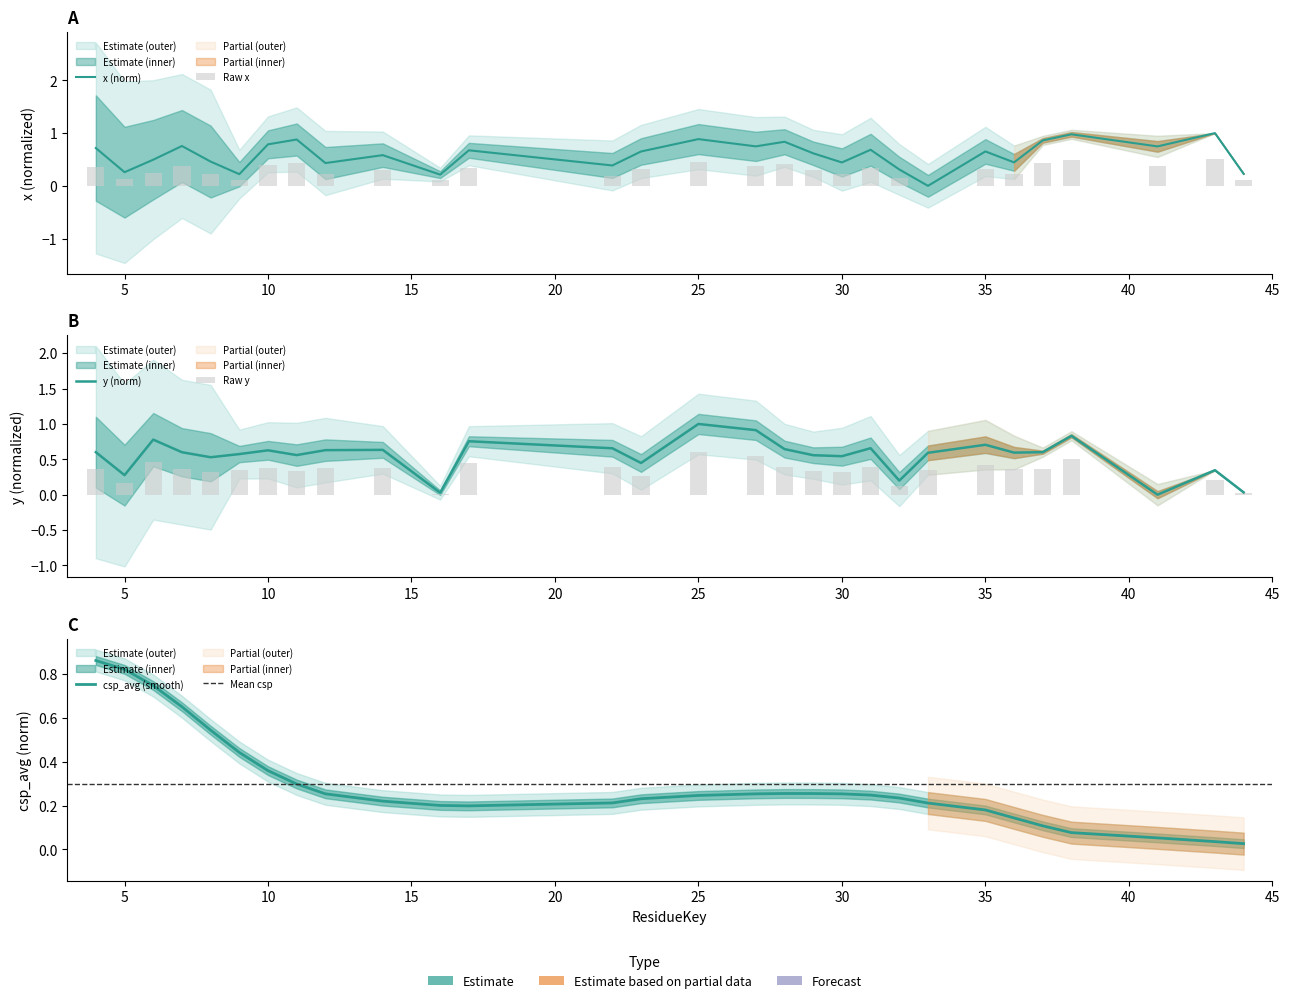

Reading left to right, transcribe all the data shown in this chart.

x: 0.7	0.3	0.5	0.8	0.5	0.2	0.8	0.9	0.4	0.6	0.2	0.7	0.4	0.7	0.9	0.7	0.8	0.6	0.4	0.7	0.3	0.0	0.7	0.4	0.9	1.0	0.7	1.0	0.2
y: 0.6	0.3	0.8	0.6	0.5	0.6	0.6	0.6	0.6	0.6	0.0	0.8	0.7	0.4	1.0	0.9	0.6	0.6	0.5	0.7	0.2	0.6	0.7	0.6	0.6	0.8	0.0	0.3	0.0
pred_x: 0.4	0.1	0.2	0.4	0.2	0.1	0.4	0.4	0.2	0.3	0.1	0.3	0.2	0.3	0.4	0.4	0.4	0.3	0.2	0.3	0.2	0.0	0.3	0.2	0.4	0.5	0.4	0.5	0.1
pred_y: 0.4	0.2	0.5	0.4	0.3	0.3	0.4	0.3	0.4	0.4	0.0	0.5	0.4	0.3	0.6	0.5	0.4	0.3	0.3	0.4	0.1	0.4	0.4	0.4	0.4	0.5	0.0	0.2	0.0